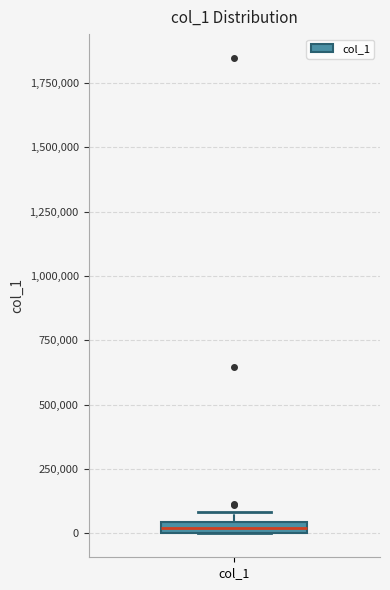

Where is the upper edge of the box for col_1 on the y-axis? The values are not printed on the chart, so give them approximately, as read against the axis.

50000